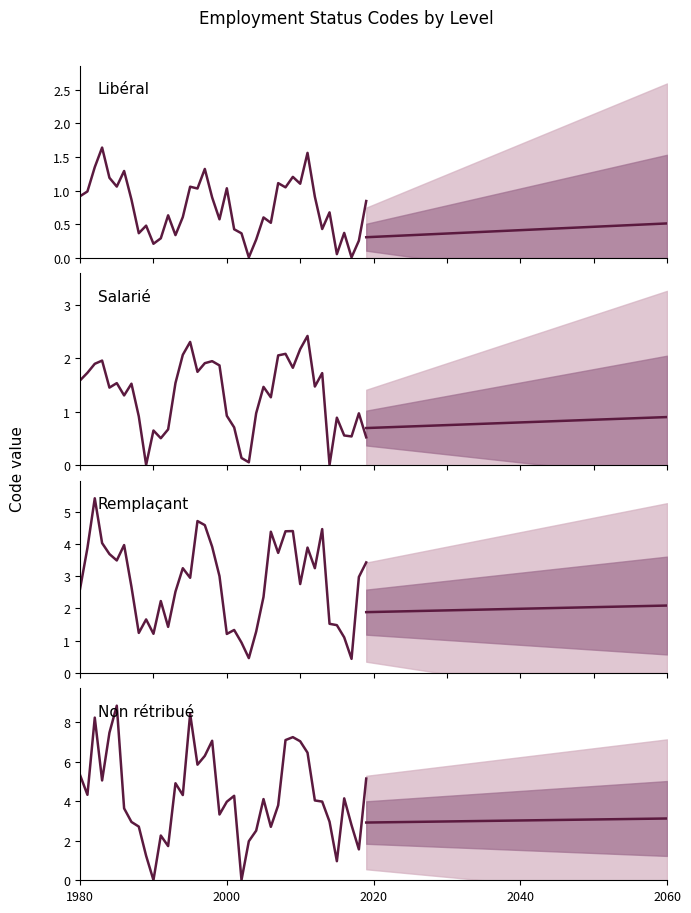

The value at 2060 is 11.2. True or false?

False